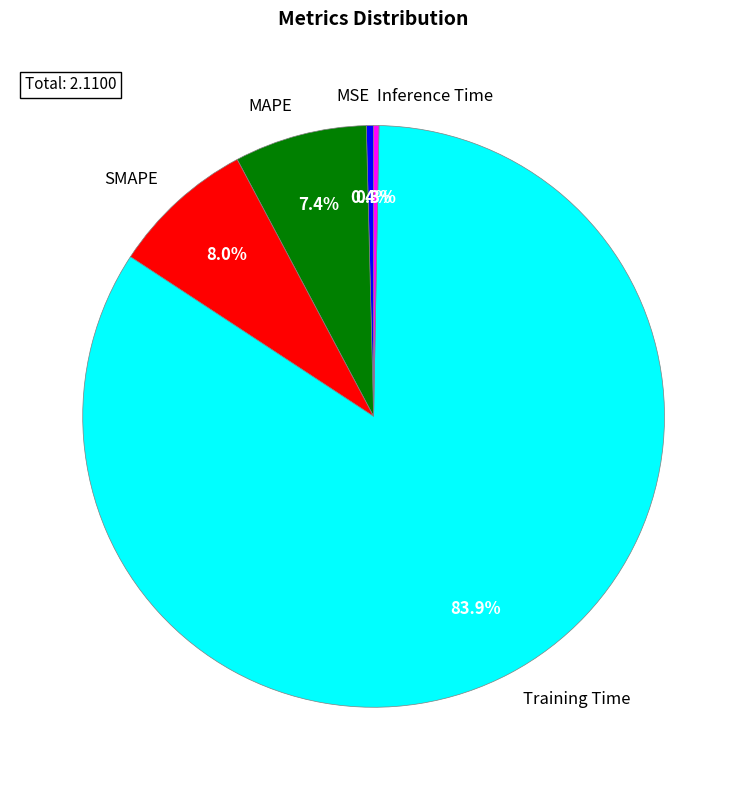

Which slice represents more than half of the pie?

Training Time